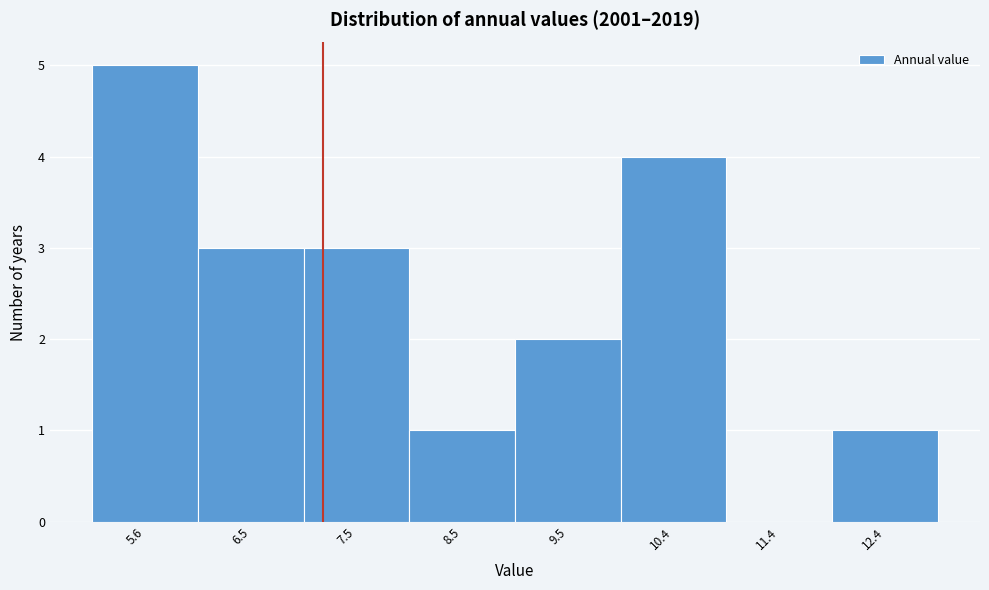

Reading left to right, transcribe this chart: for each bar, give the range it covers on the x-axis and its height. Neither the bar edges nor the heights are printed on the chart, so give them approximately, as read against the axes.

5.1 to 6.1: 5
6.1 to 7.0: 3
7.0 to 8.0: 3
8.0 to 9.0: 1
9.0 to 9.9: 2
9.9 to 10.9: 4
10.9 to 11.9: 0
11.9 to 12.9: 1